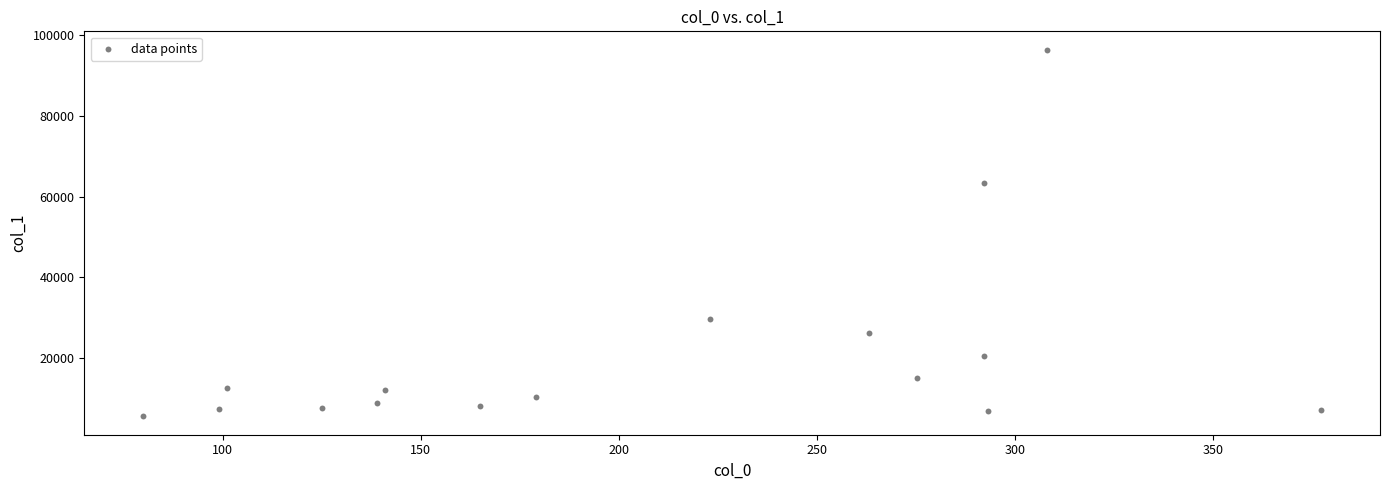

What Y value in the scatter plot is closest to 50954?

63409.9